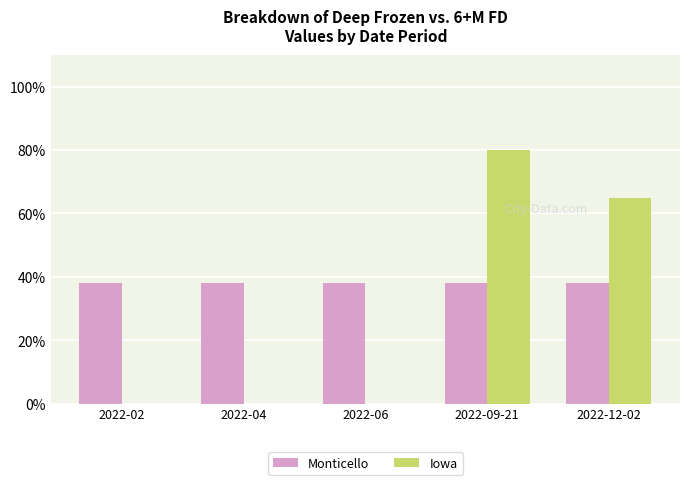

At which category is the sum across all series the highest?

2022-09-21